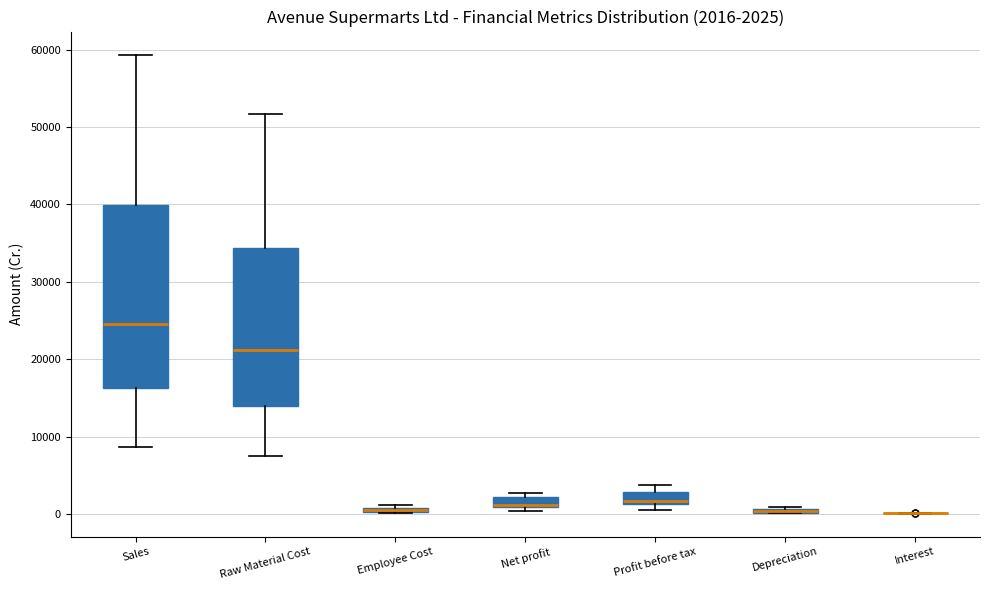

Comparing the boxes themselves (not the whiskers), which one is the tallest?

Sales